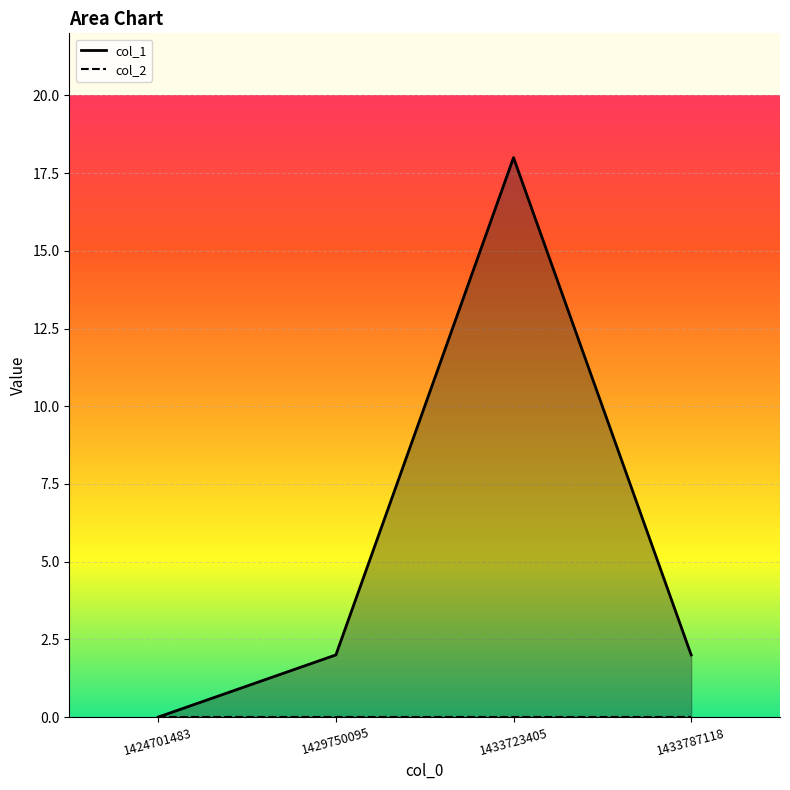

How many lines are shown in the chart?

2